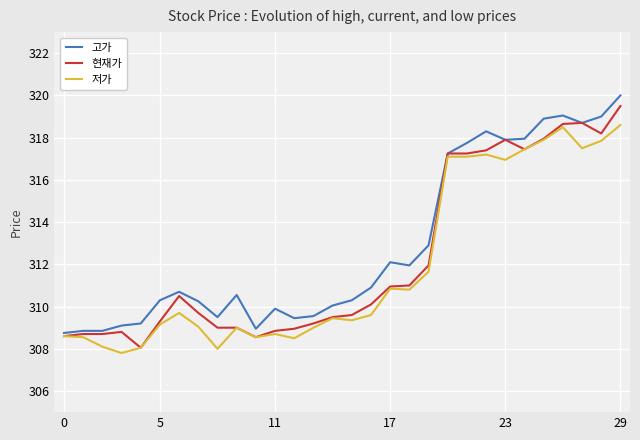

What is the smallest value displayed?

307.8